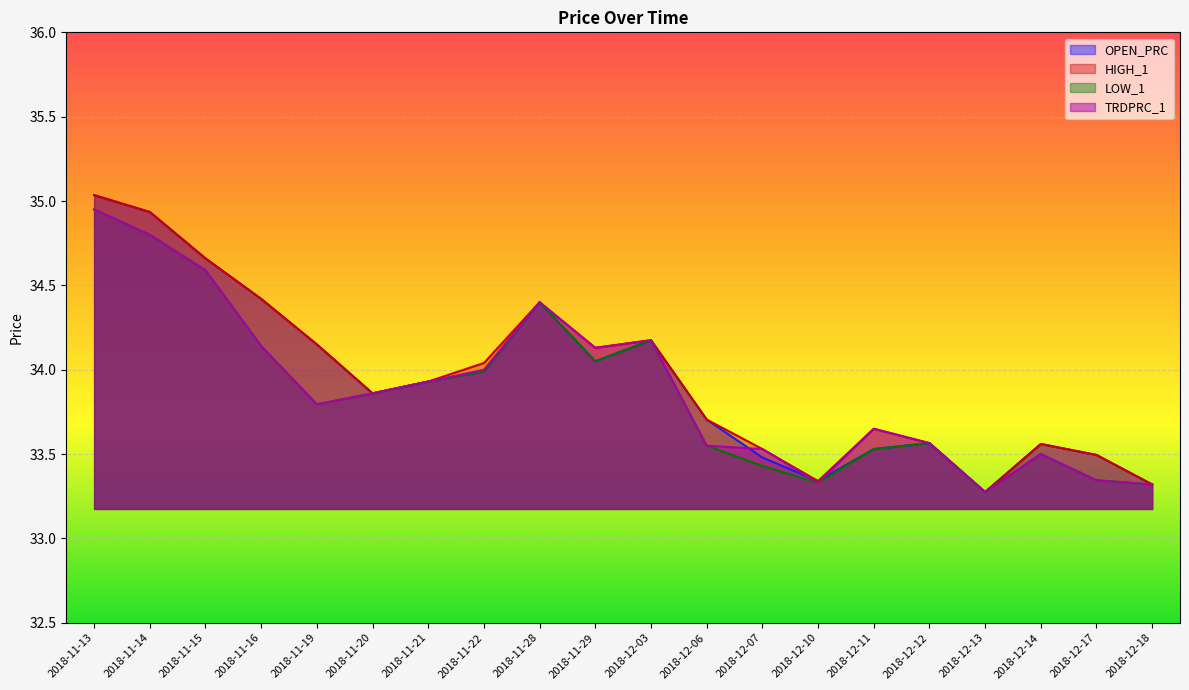

How many series are shown in this chart?

4